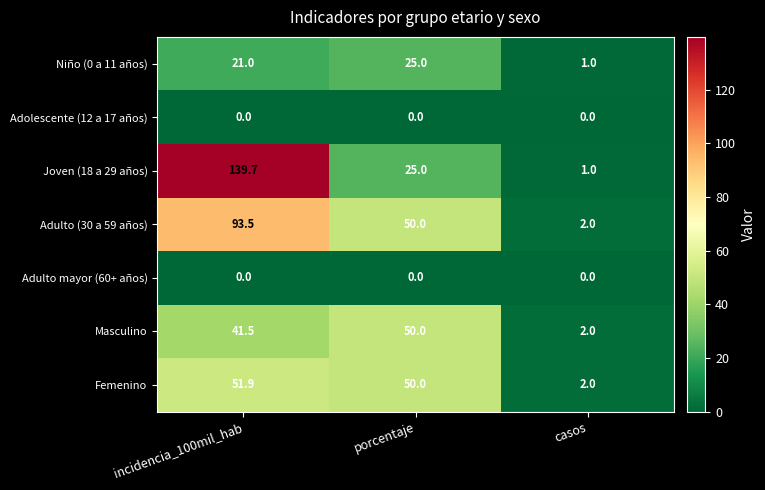

Between incidencia_100mil_hab and casos, which series saw the biggest shift?

Joven (18 a 29 años)